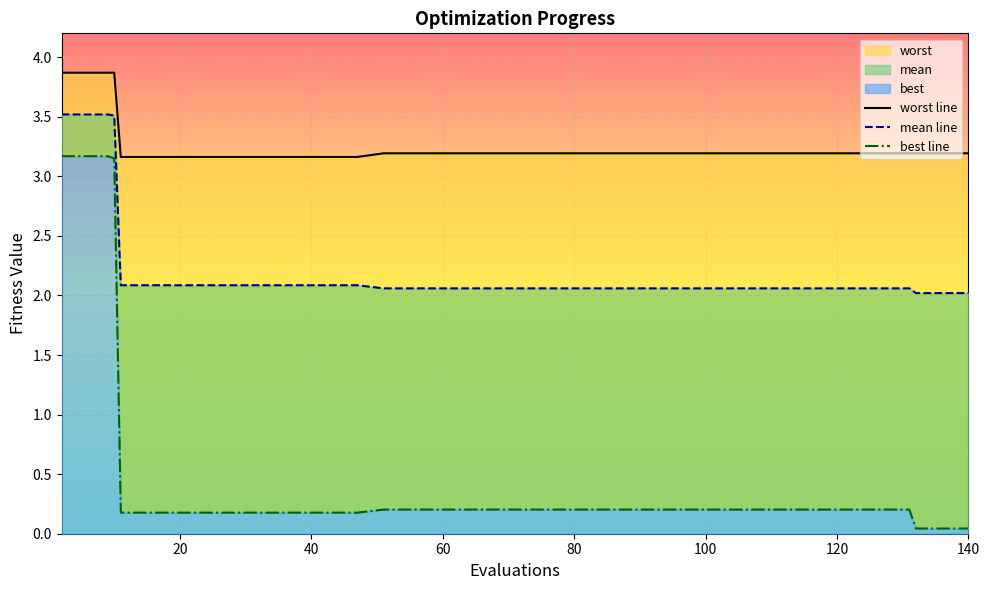

Rank the series by their maximum value, from highest to lowest.

worst line, mean line, best line